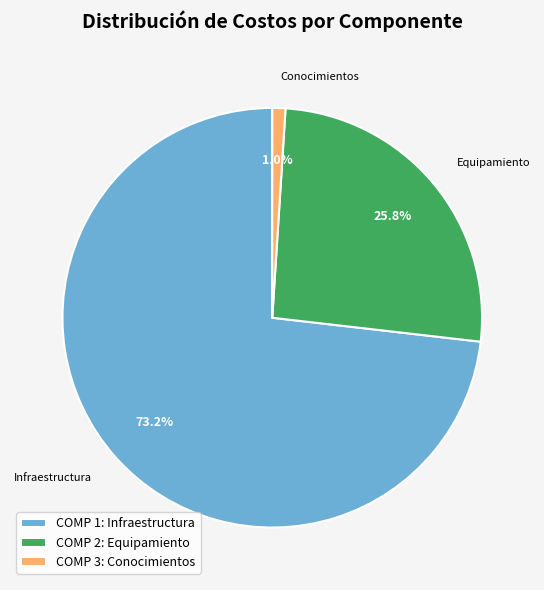

What is the largest slice in the pie chart?

COMP 1: Infraestructura